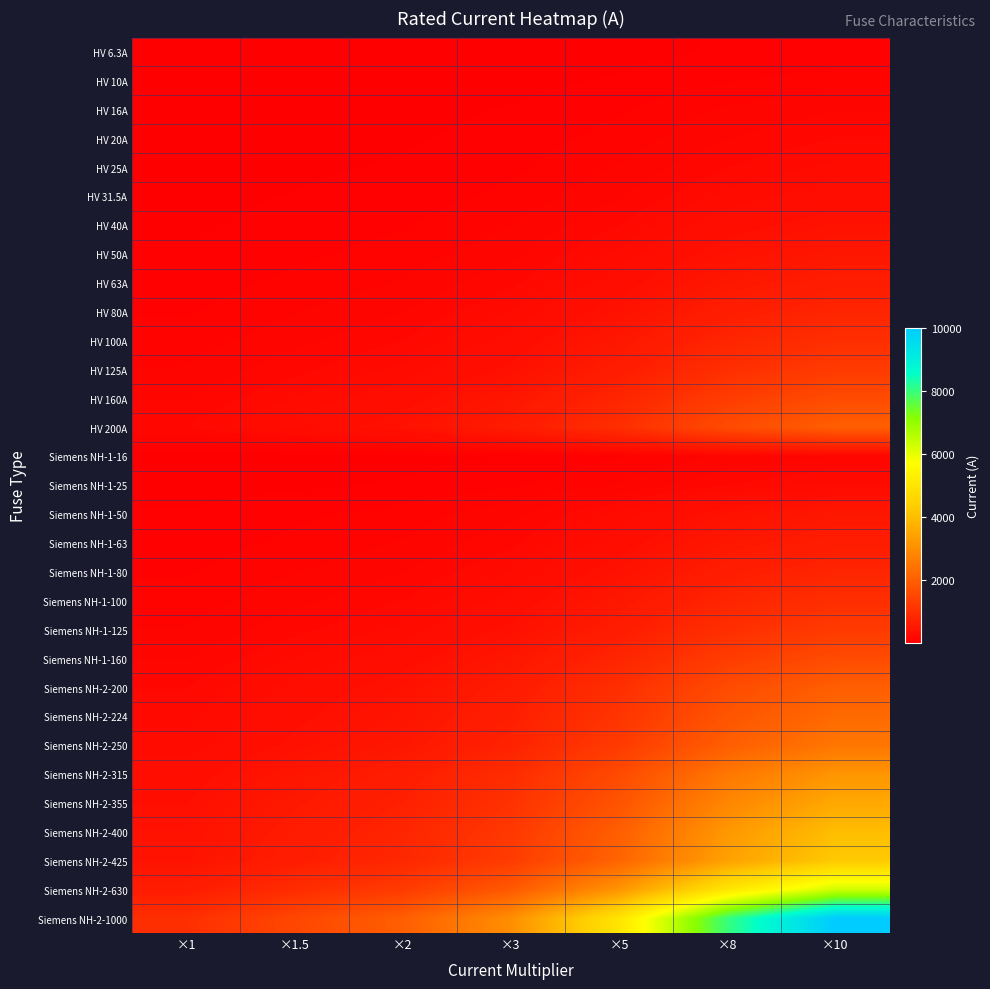

Which series has the largest range (max minus min)?

Siemens NH-2-1000